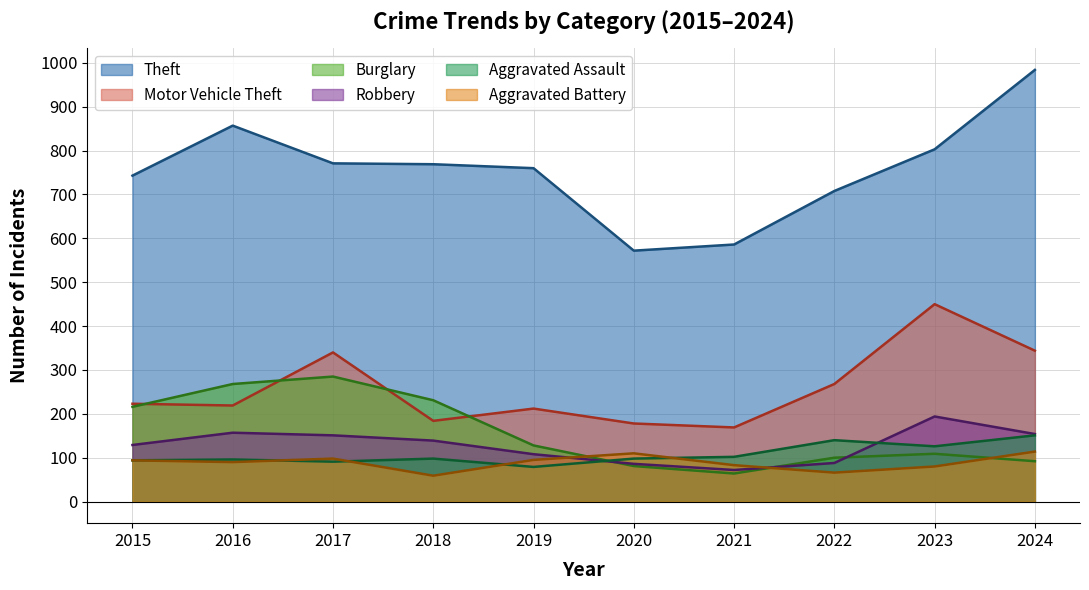

What is the maximum value for Motor Vehicle Theft?

450